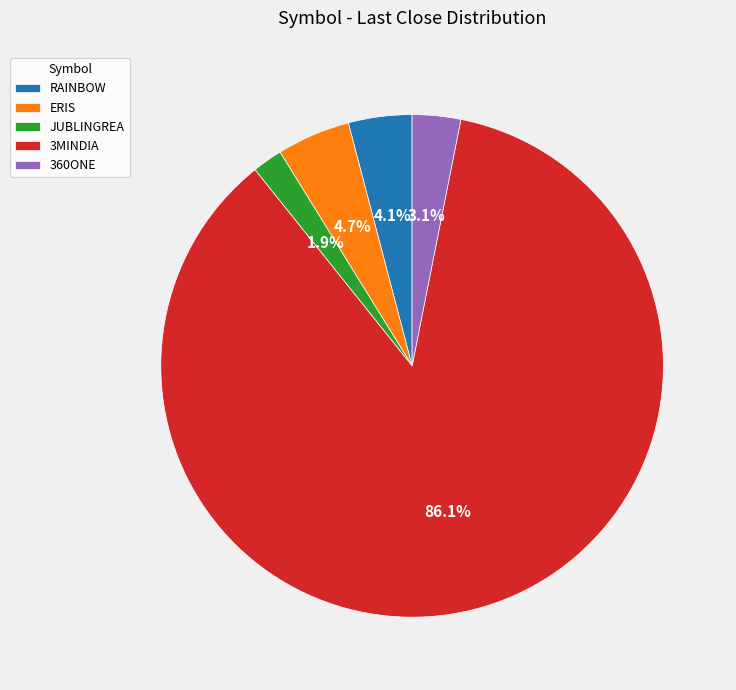

Which has a higher value, ERIS or 360ONE?

ERIS